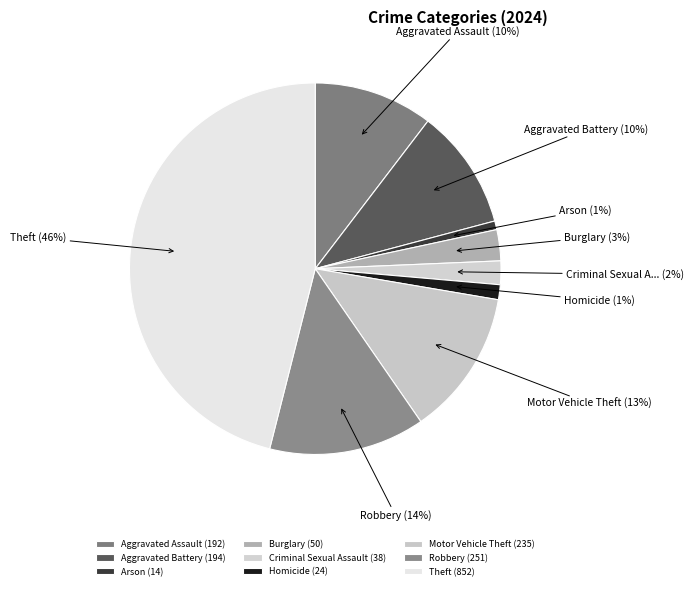

Is there a majority slice in this chart?

No